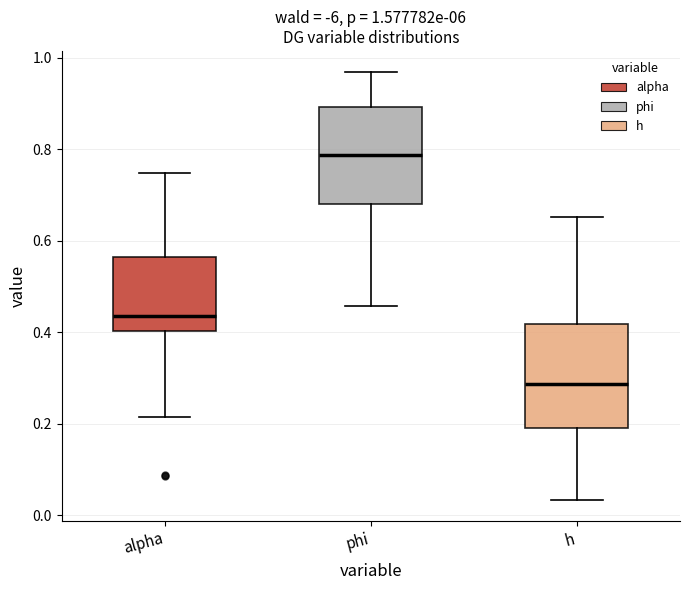

Which box's median line is the highest?

phi